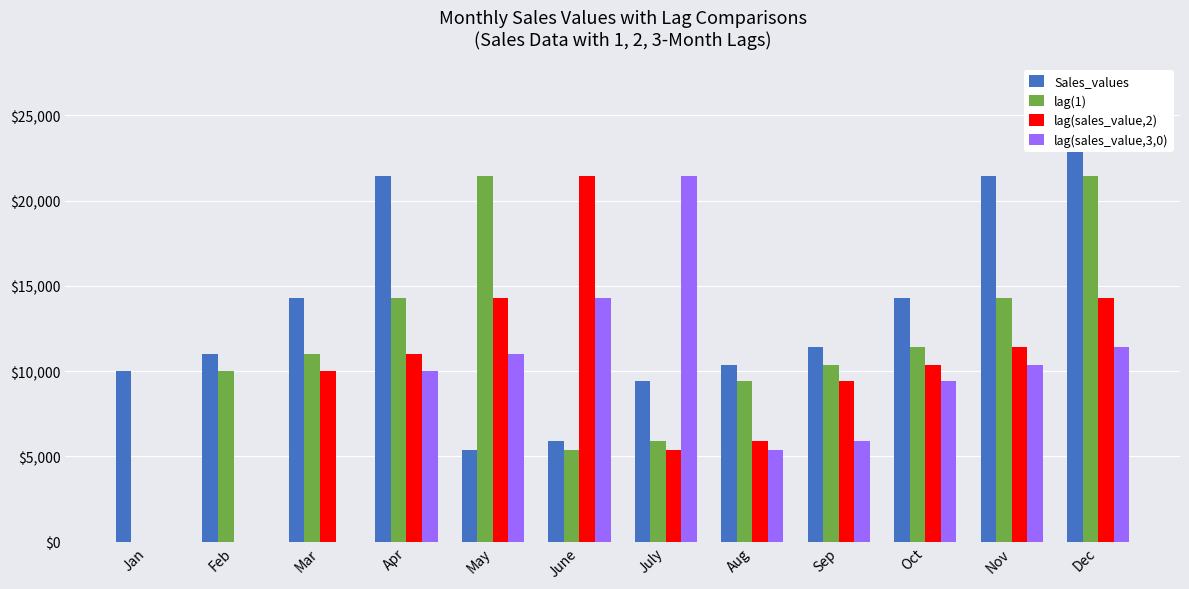

Reading left to right, extract all data points from this chart.

Sales_values: Jan=10000.0	Feb=11000.0	Mar=14300.0	Apr=21450.0	May=5362.5	June=5898.8	July=9438.0	Aug=10381.8	Sep=11420.0	Oct=14275.0	Nov=21412.5	Dec=23553.7
lag(1): Jan=0.0	Feb=10000.0	Mar=11000.0	Apr=14300.0	May=21450.0	June=5362.5	July=5898.8	Aug=9438.0	Sep=10381.8	Oct=11420.0	Nov=14275.0	Dec=21412.5
lag(sales_value,2): Jan=0.0	Feb=0.0	Mar=10000.0	Apr=11000.0	May=14300.0	June=21450.0	July=5362.5	Aug=5898.8	Sep=9438.0	Oct=10381.8	Nov=11420.0	Dec=14275.0
lag(sales_value,3,0): Jan=0.0	Feb=0.0	Mar=0.0	Apr=10000.0	May=11000.0	June=14300.0	July=21450.0	Aug=5362.5	Sep=5898.8	Oct=9438.0	Nov=10381.8	Dec=11420.0